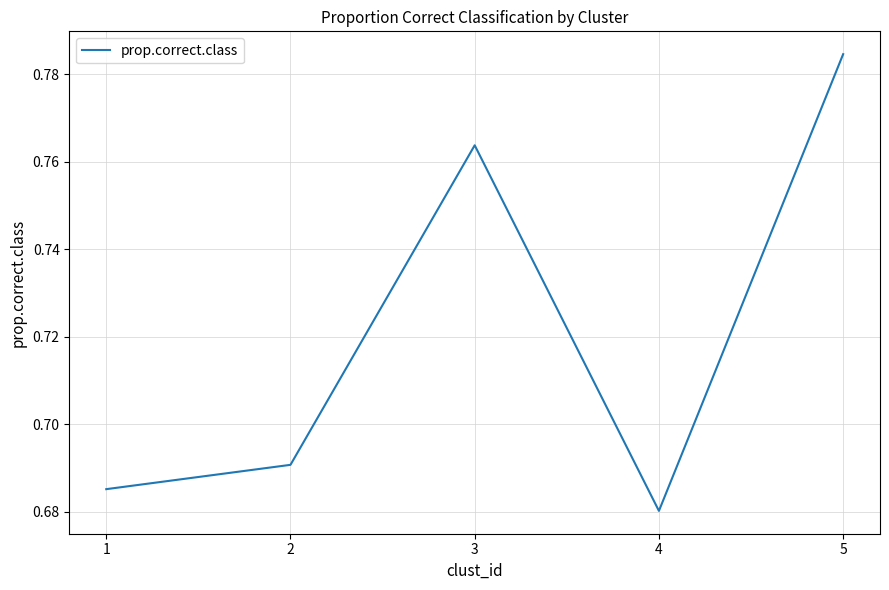

At which category does the chart reach its peak across all series?

5